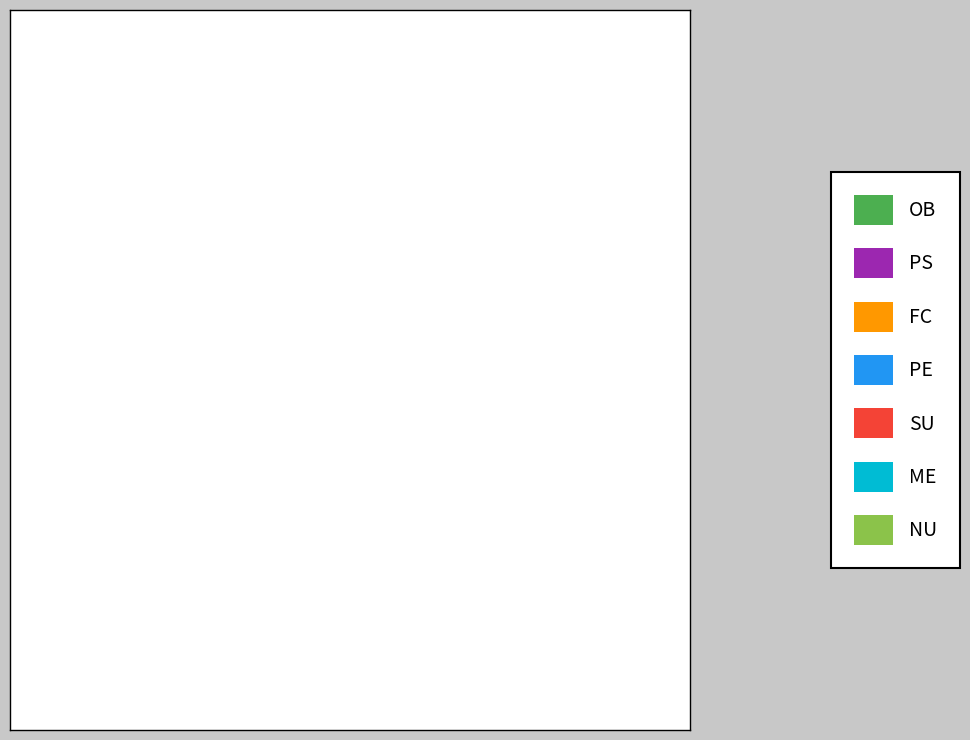

Is PE the majority of the pie?

No